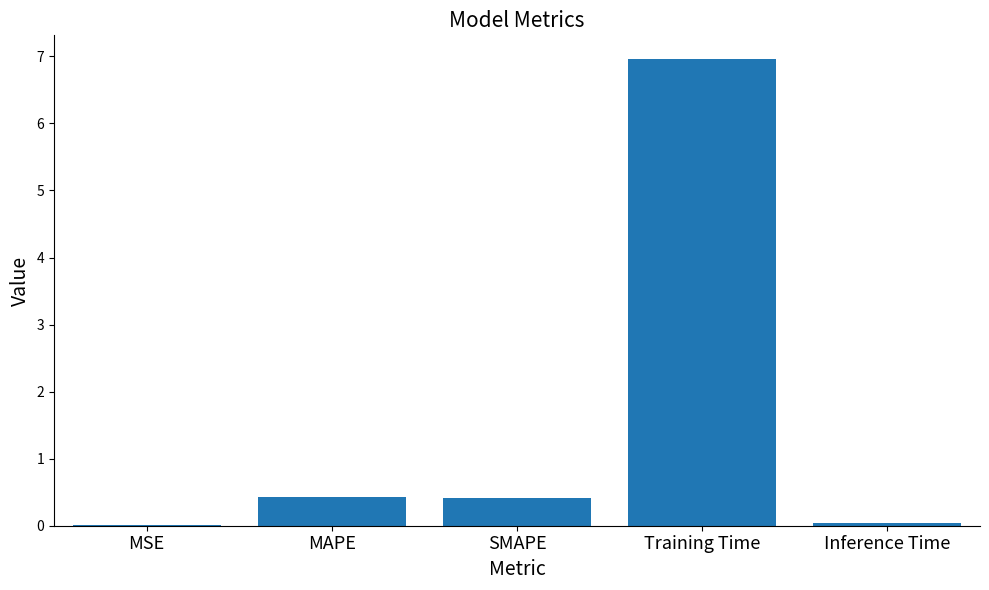

What is the sum of all values?

7.9